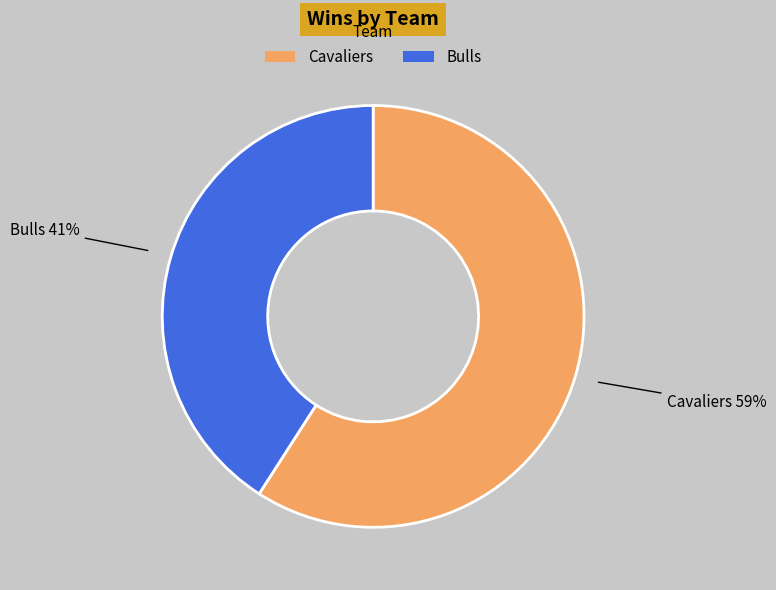

To the nearest percent, what is the average slice percentage?

50%